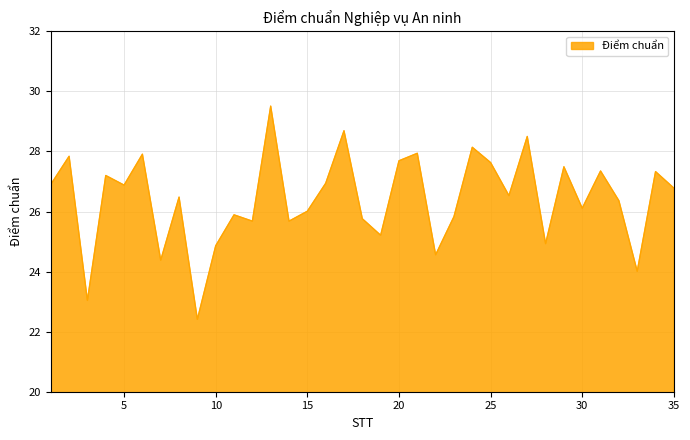

What is the maximum value shown in the chart?

29.5